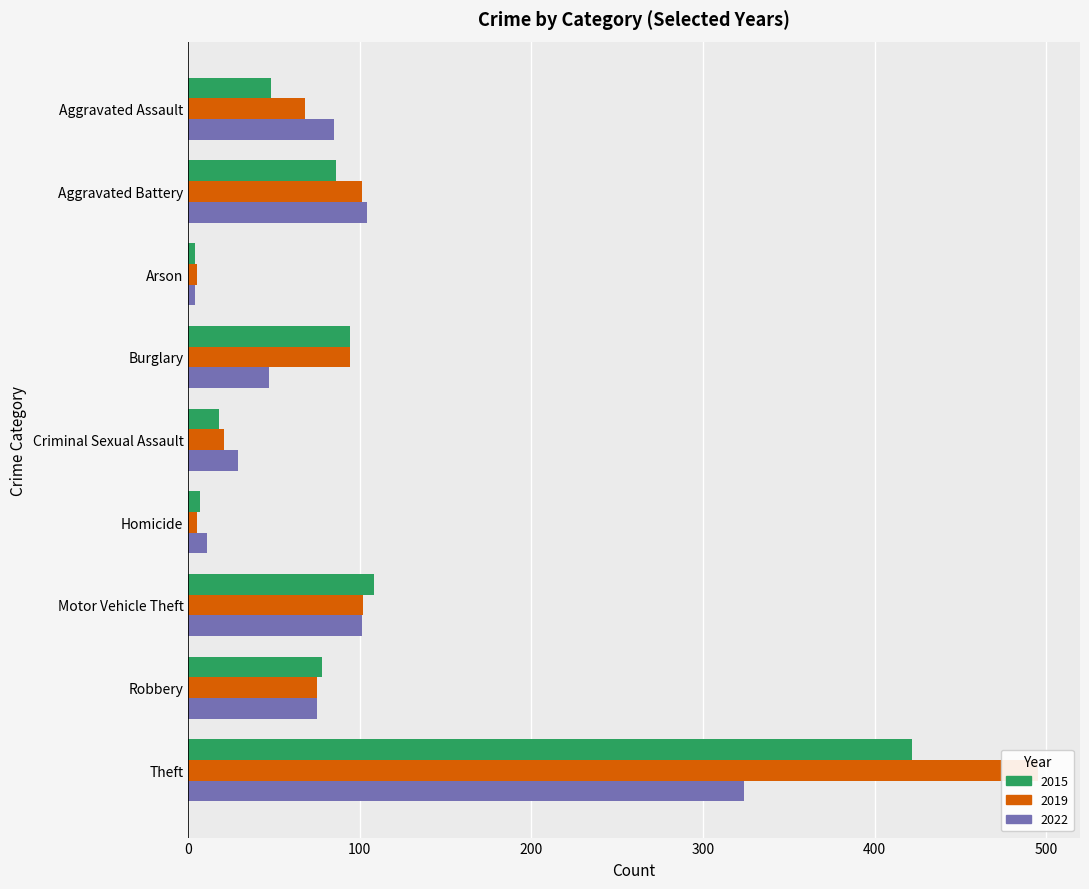

What position from the left is Robbery?

8